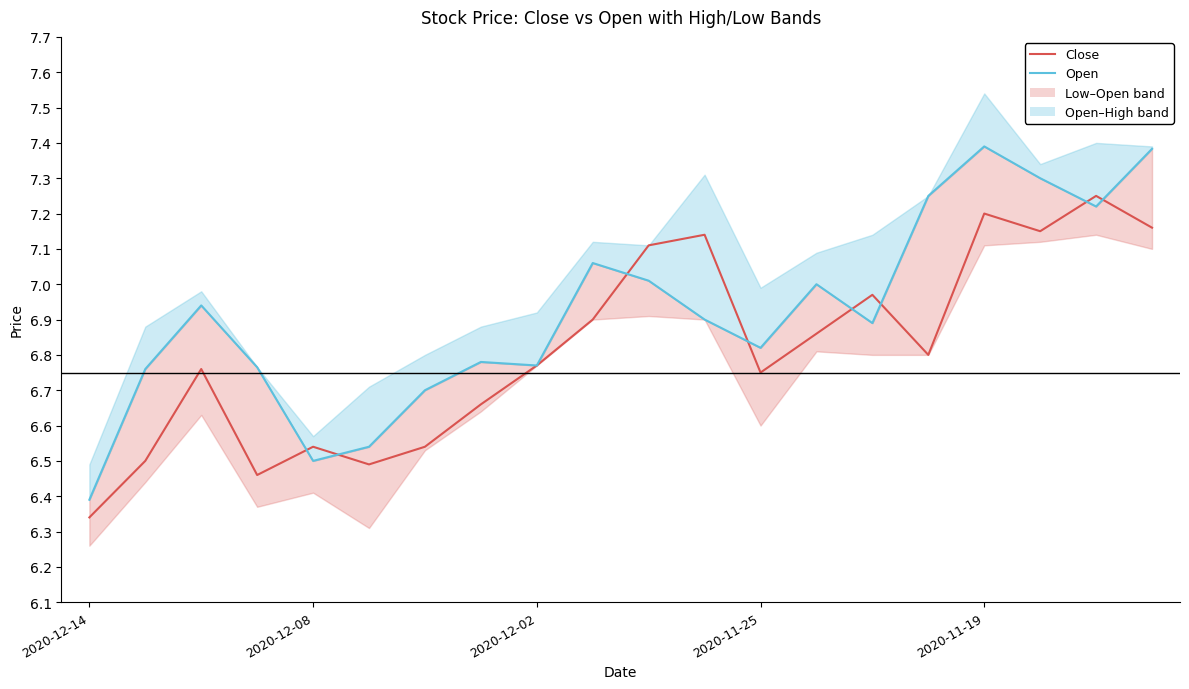

What are all the series names shown in the legend?

Close, Open